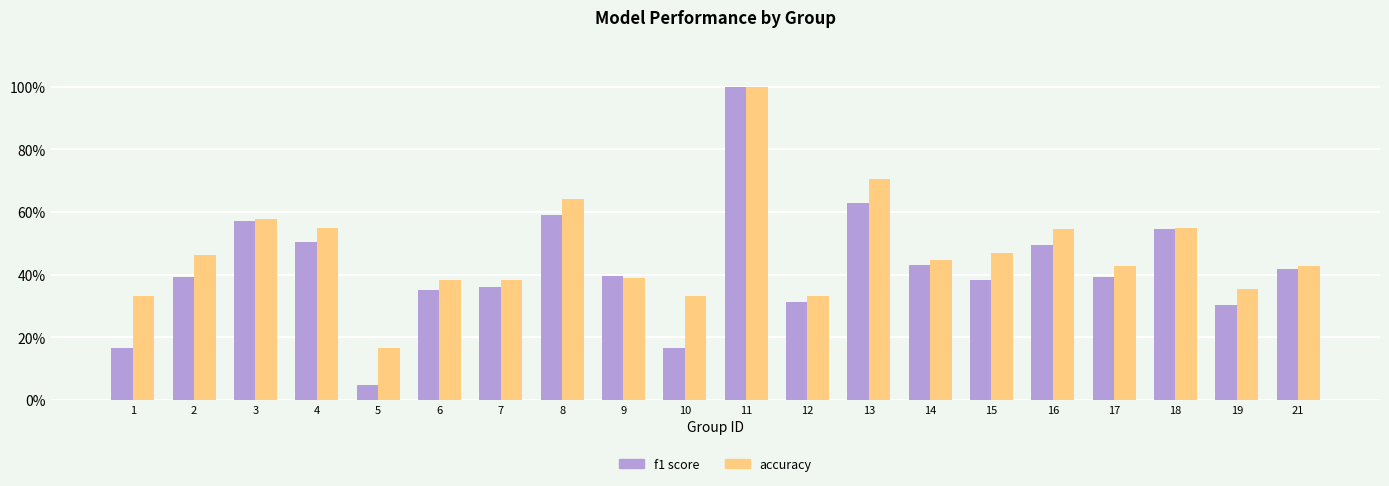

True or false: f1 has a value of 0.6 at 3.

True